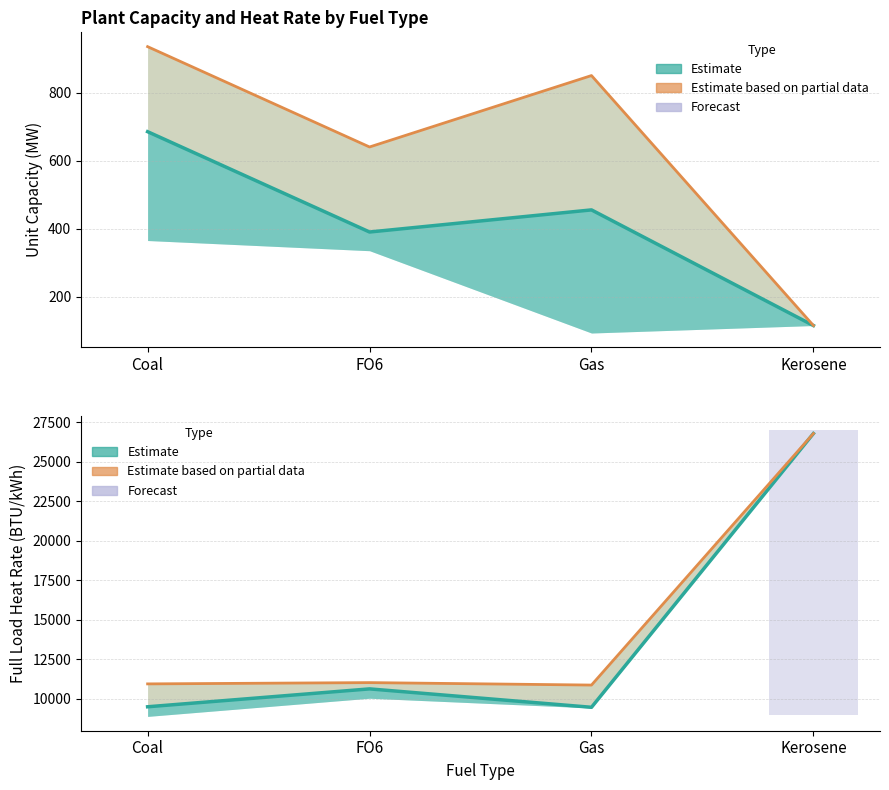

Does the chart display data point markers on the line(s)?

No